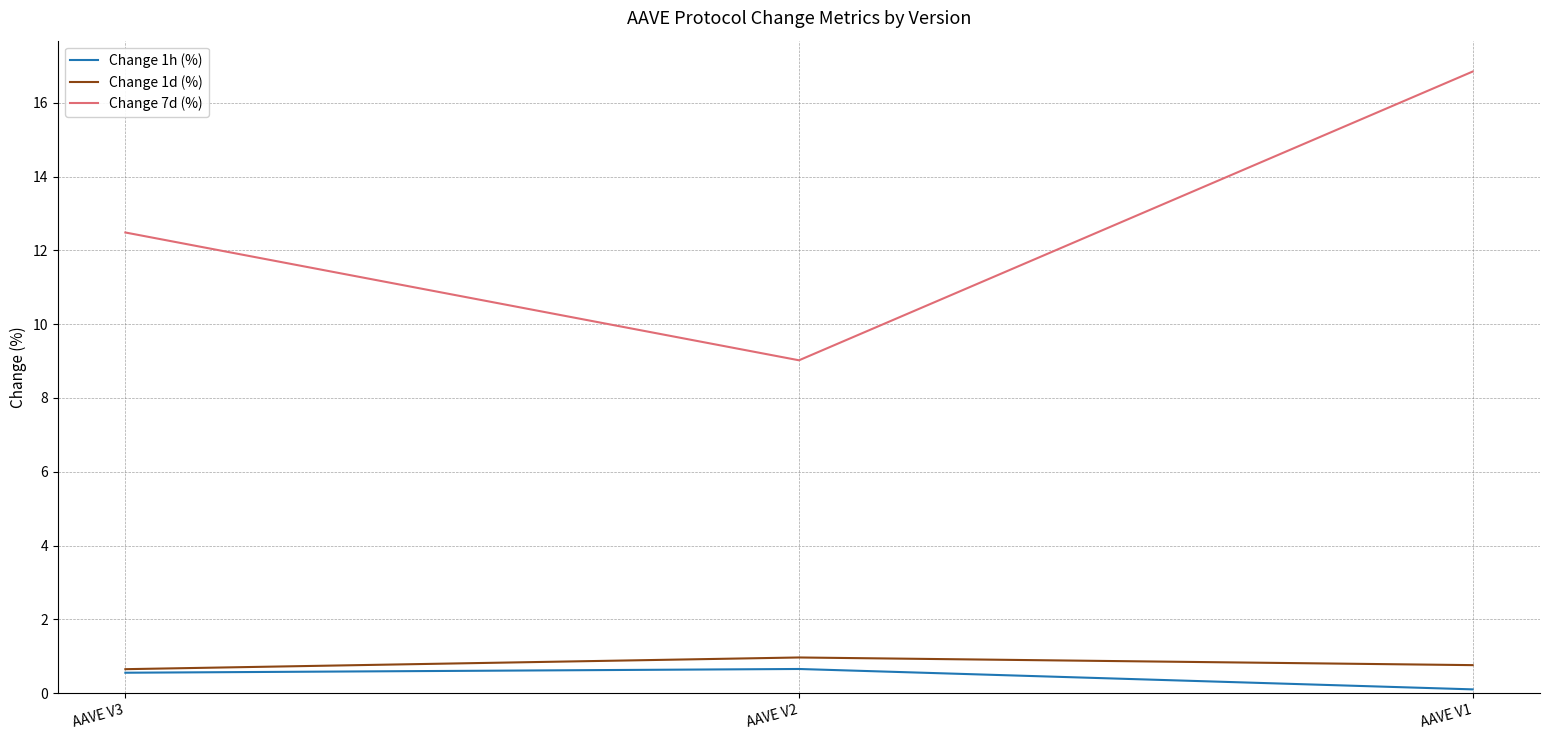

At which category is the sum across all series the highest?

AAVE V1